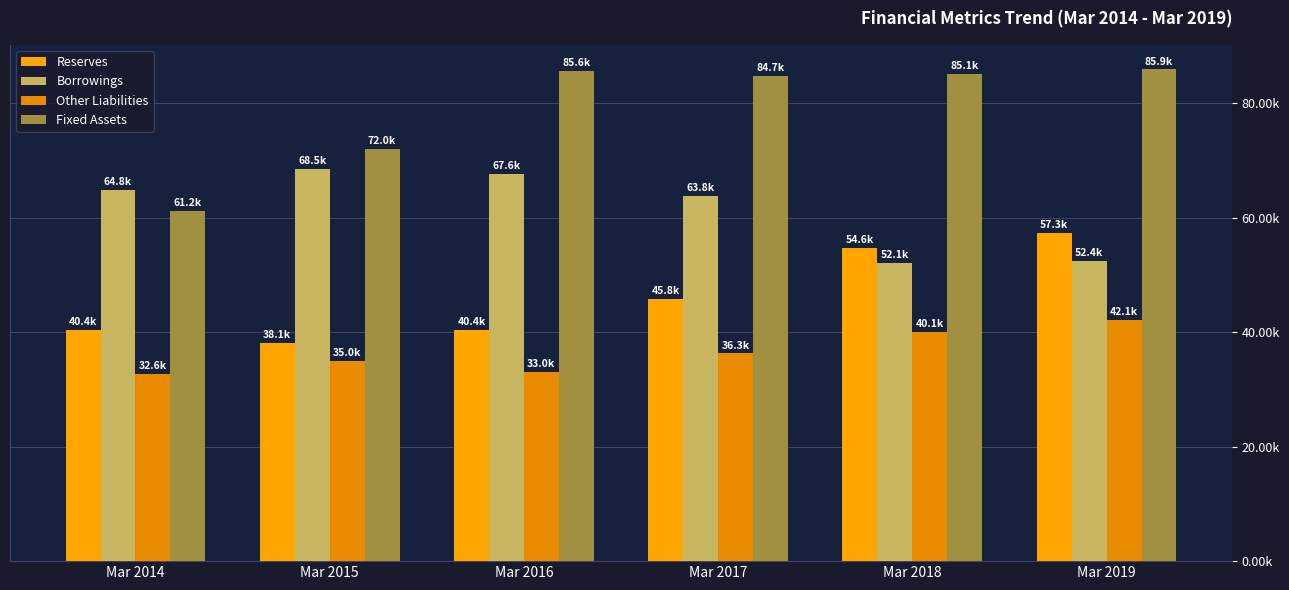

Does the chart contain stacked bars?

No